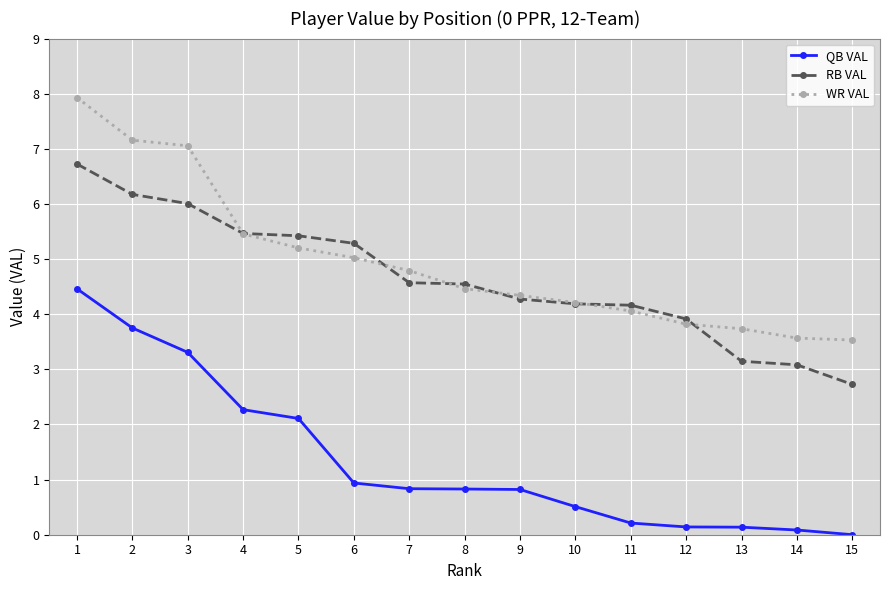

Which series has the widest spread of values?

QB VAL